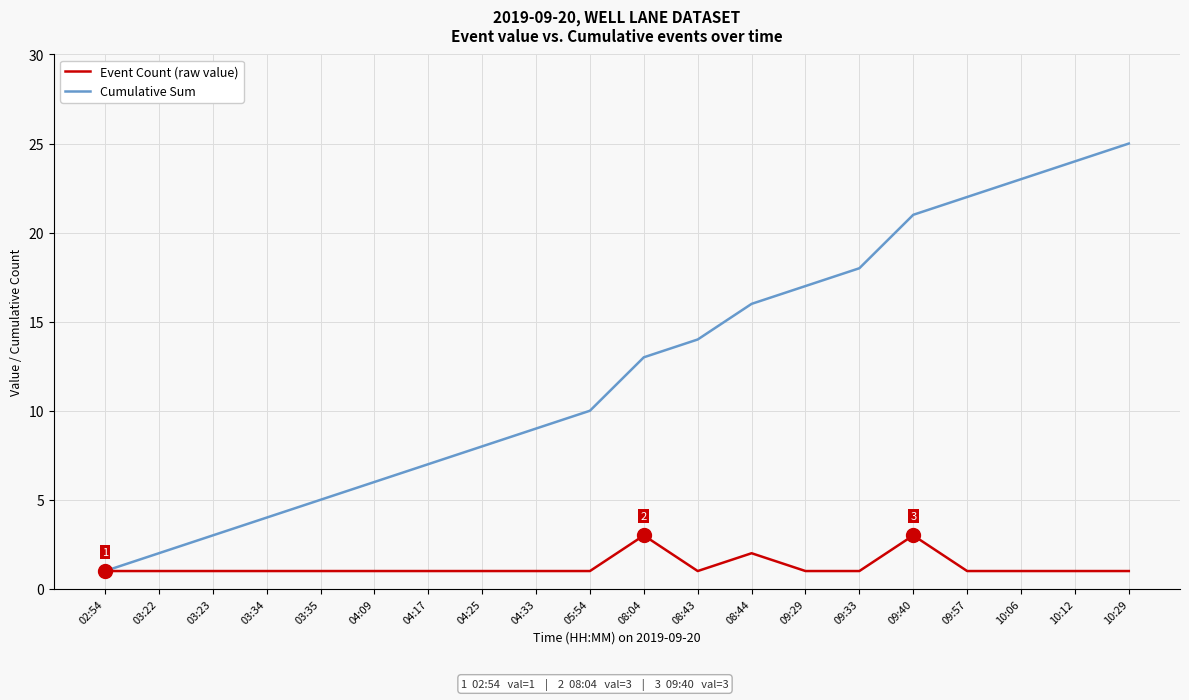

The value of Cumulative Sum at 04:09 is 10. True or false?

False